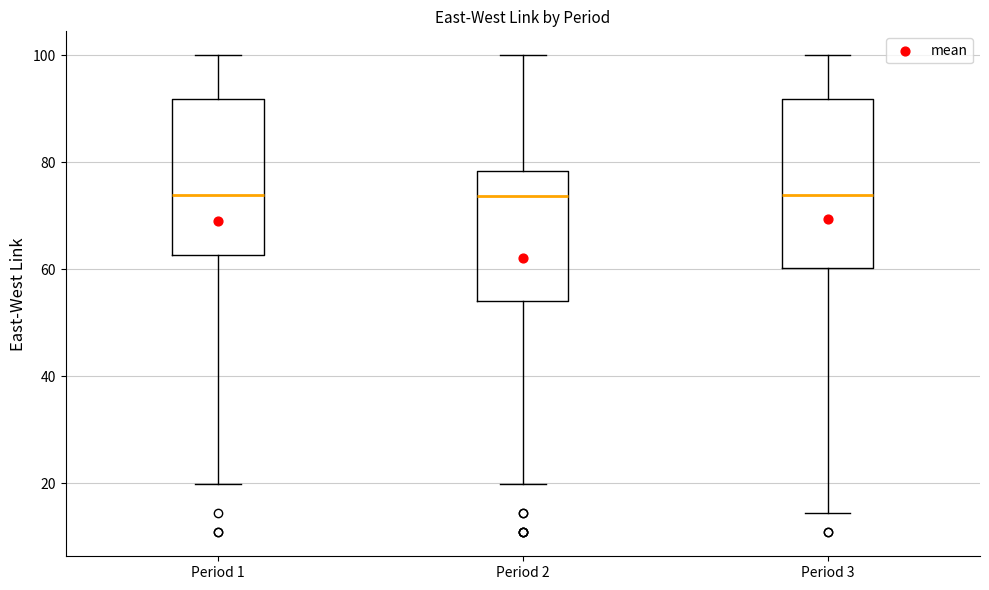

Reading left to right, read every box against the y-axis: the position of its median line, the range the box covers, and the ends of its whiskers. The values are not printed on the chart, so give them approximately, as read against the axis.

Period 1: median 74, box 62 to 92, whiskers 20 to 100
Period 2: median 74, box 54 to 78, whiskers 20 to 100
Period 3: median 74, box 60 to 92, whiskers 14 to 100